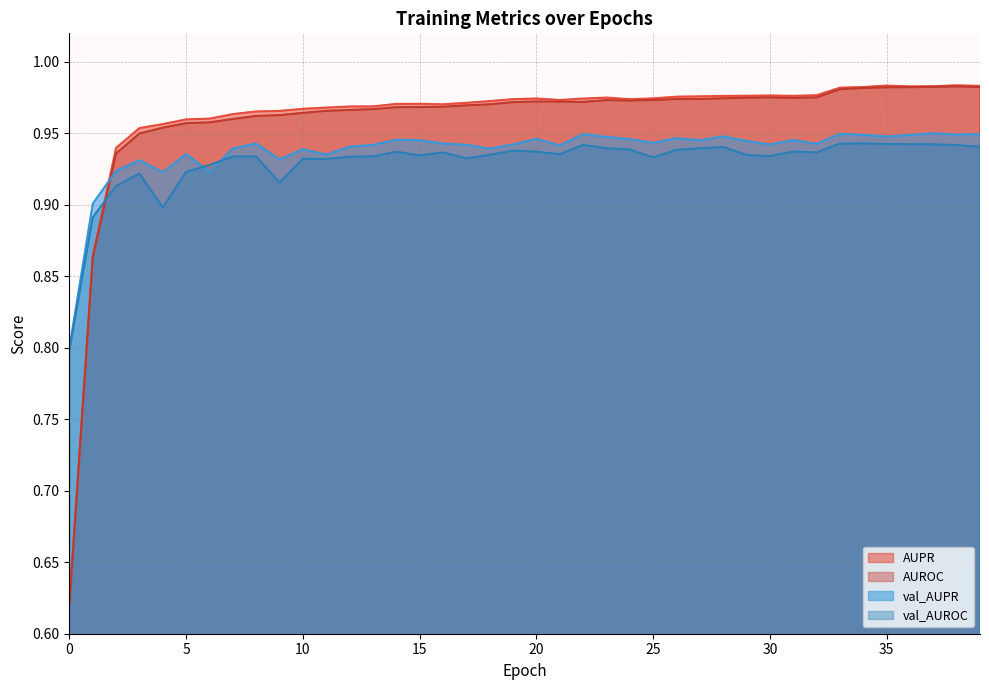

How many distinct data groups are displayed?

4